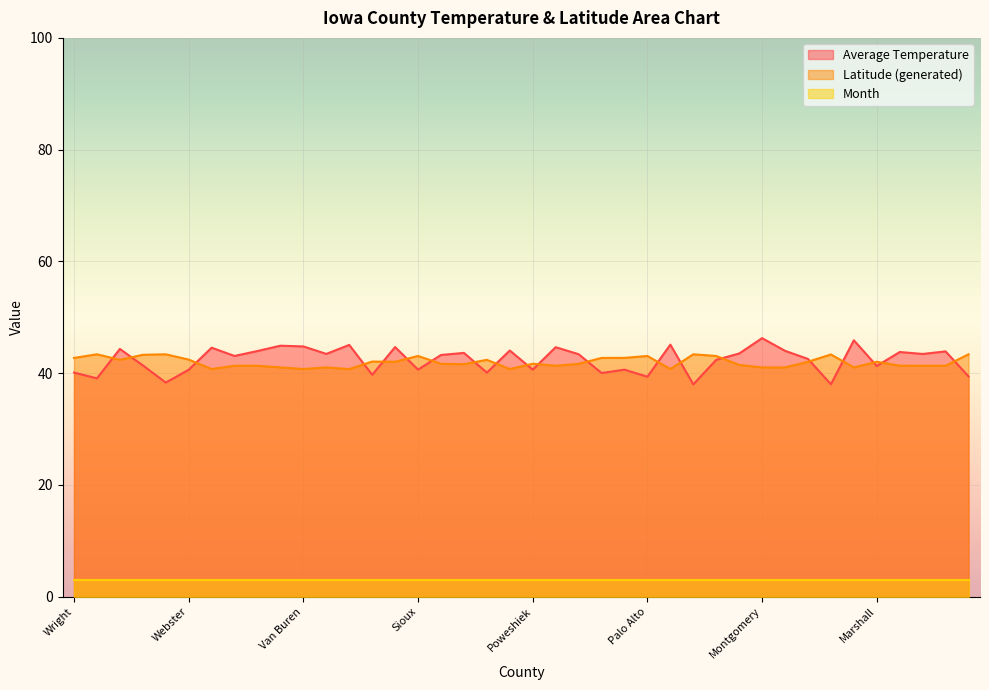

The value of Average Temperature at Madison is 63.4. True or false?

False